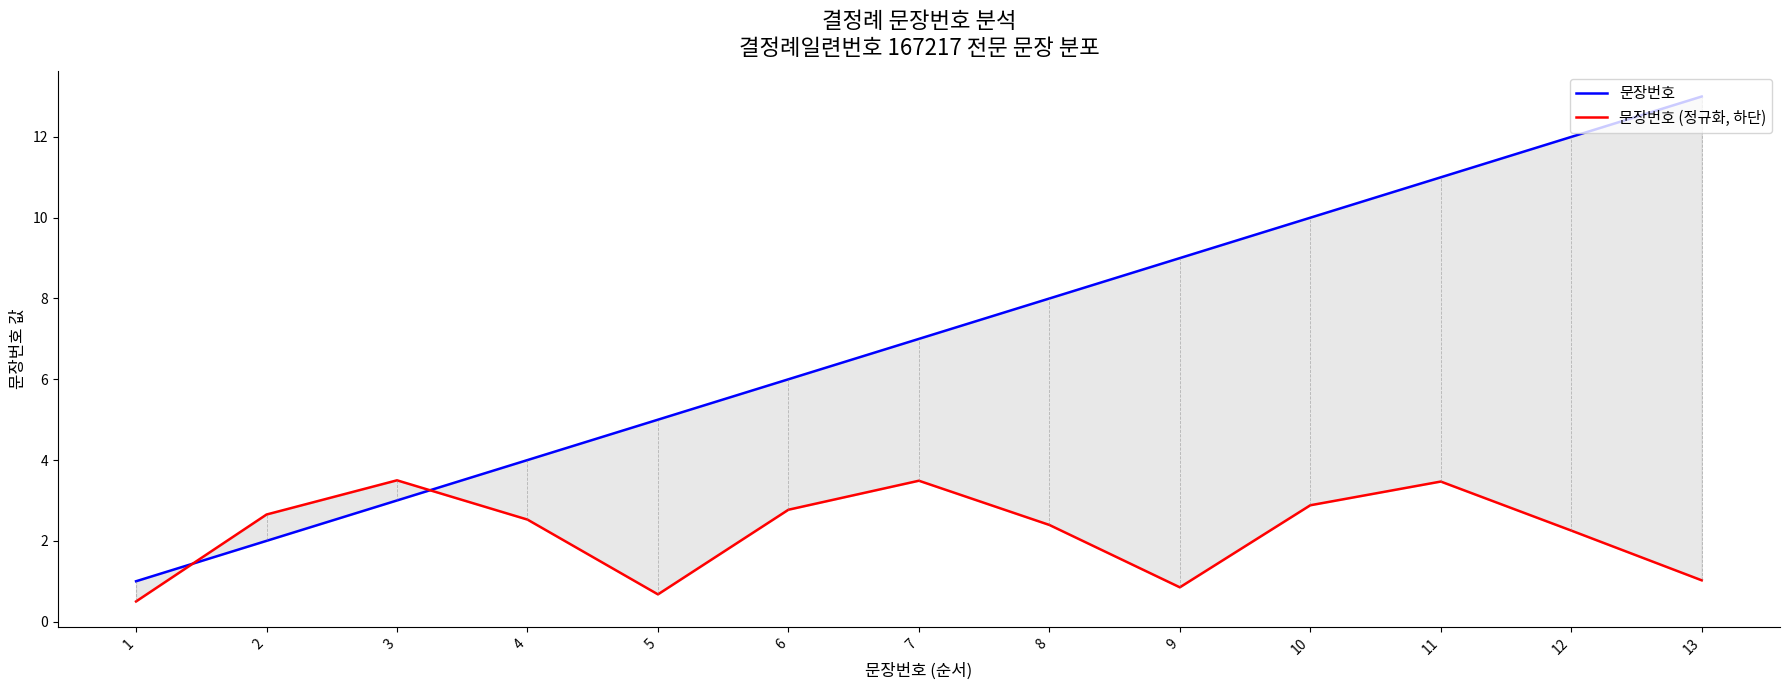

Which series changed the most between 12 and 13?

문장번호 (정규화, 하단)